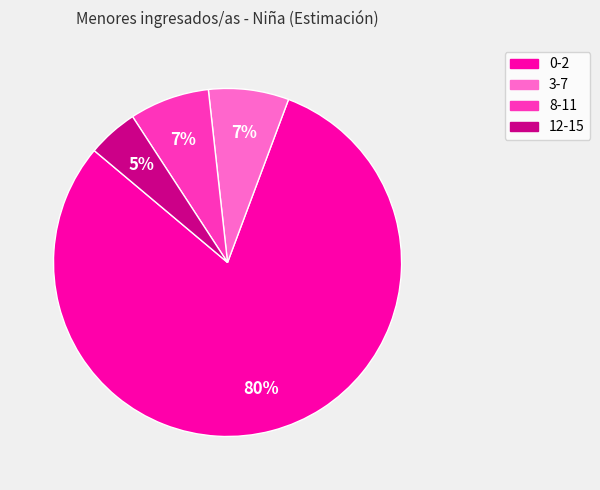

Is the sum of 3-7 and 0-2 greater than half?

Yes